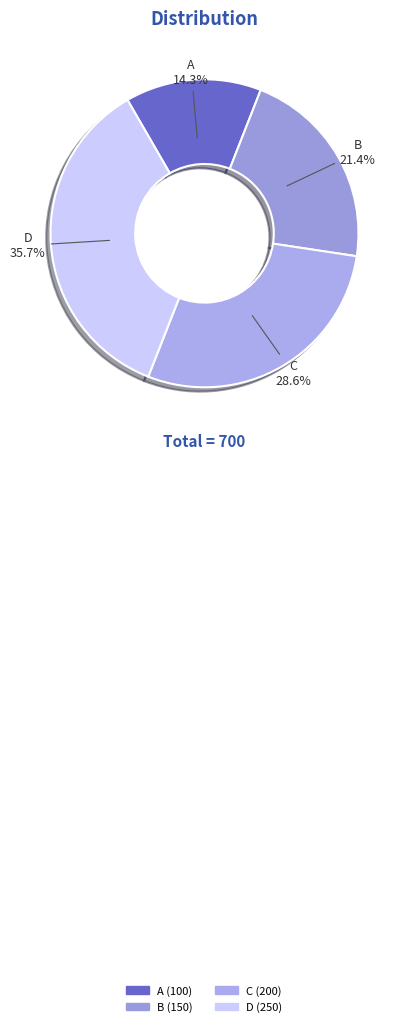

What is the ratio of the value at B to the value at A?

1.5